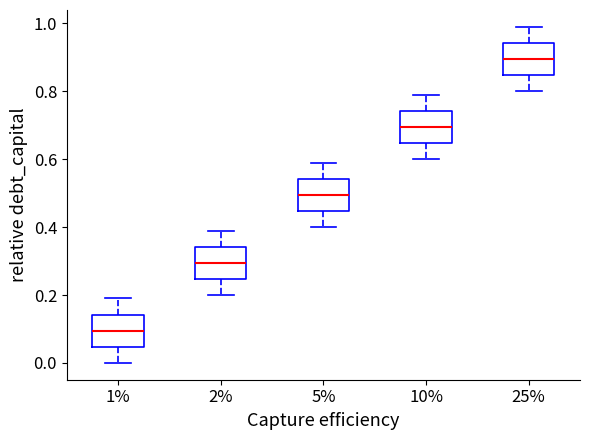

Reading left to right, read every box against the y-axis: the position of its median line, the range the box covers, and the ends of its whiskers. The values are not printed on the chart, so give them approximately, as read against the axis.

1%: median 0.10, box 0.04 to 0.14, whiskers 0.00 to 0.20
2%: median 0.30, box 0.24 to 0.34, whiskers 0.20 to 0.40
5%: median 0.50, box 0.44 to 0.54, whiskers 0.40 to 0.60
10%: median 0.70, box 0.64 to 0.74, whiskers 0.60 to 0.80
25%: median 0.90, box 0.84 to 0.94, whiskers 0.80 to 1.00